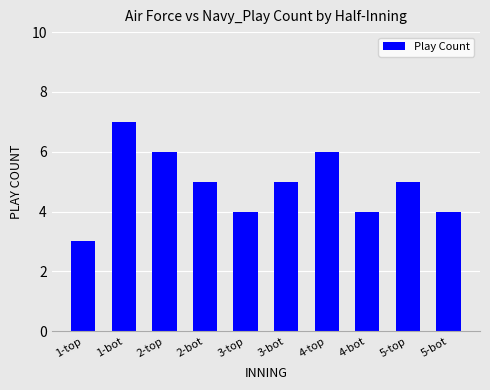

What is the label of the 3rd bar from the left?

2-top